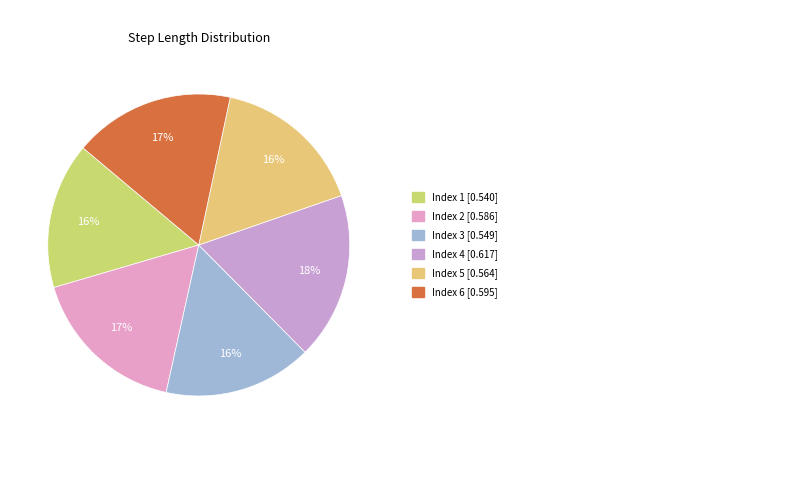

Which category has the biggest portion of the pie?

4